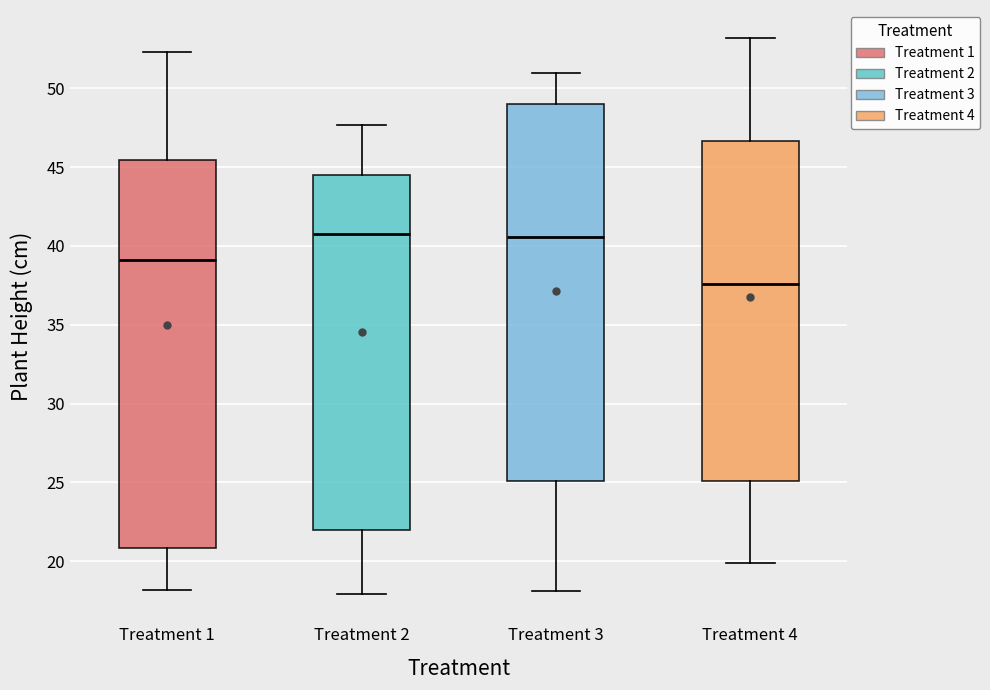

Reading left to right, read every box against the y-axis: the position of its median line, the range the box covers, and the ends of its whiskers. The values are not printed on the chart, so give them approximately, as read against the axis.

Treatment 1: median 39.0, box 21.0 to 45.5, whiskers 18.0 to 52.5
Treatment 2: median 41.0, box 22.0 to 44.5, whiskers 18.0 to 47.5
Treatment 3: median 40.5, box 25.0 to 49.0, whiskers 18.0 to 51.0
Treatment 4: median 37.5, box 25.0 to 46.5, whiskers 20.0 to 53.0